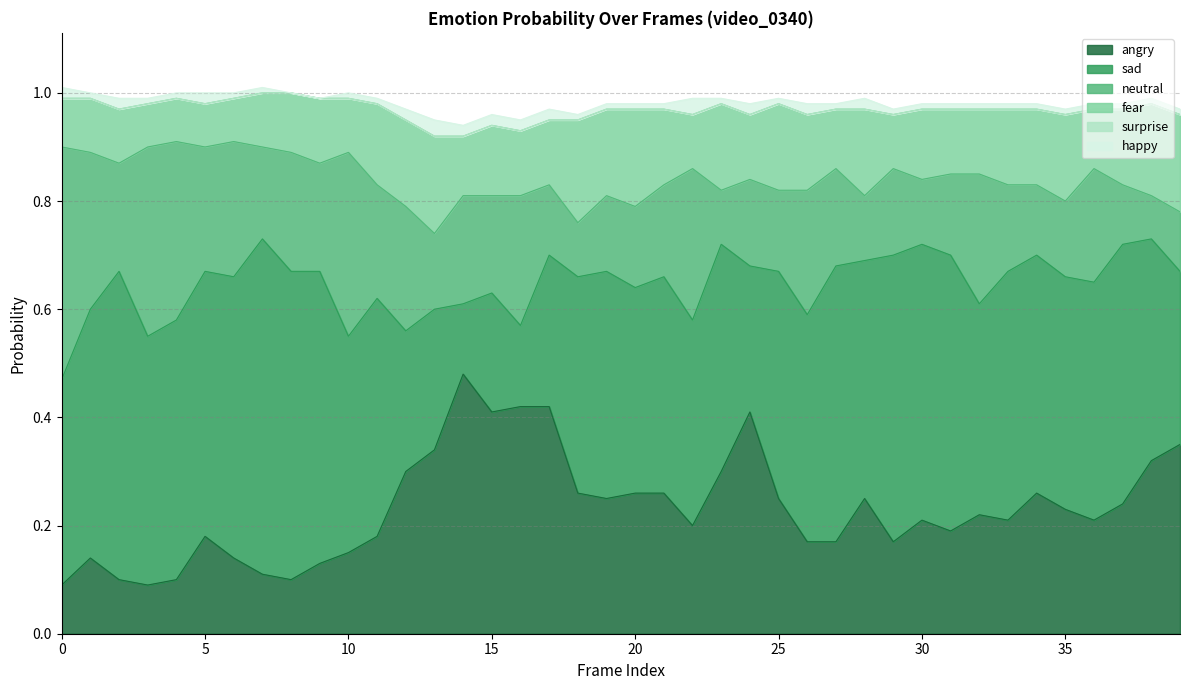

At how many categories does at least one series exceed 0?

40